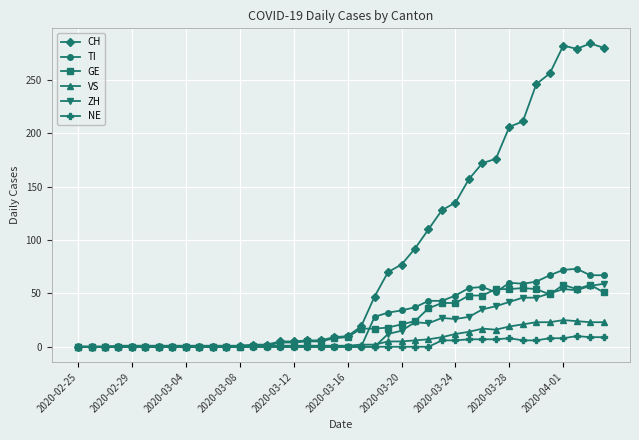

What is the greatest value displayed?

284